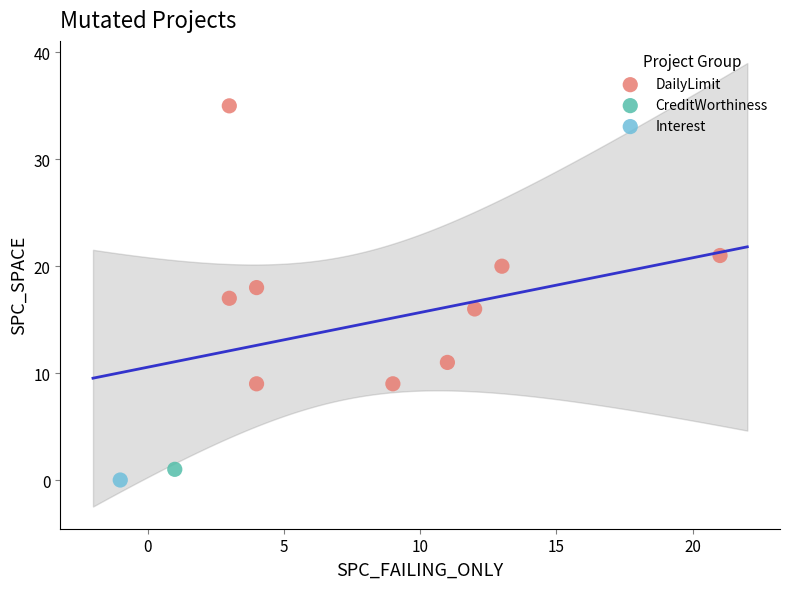

What are all the series names shown in the legend?

DailyLimit, CreditWorthiness, Interest